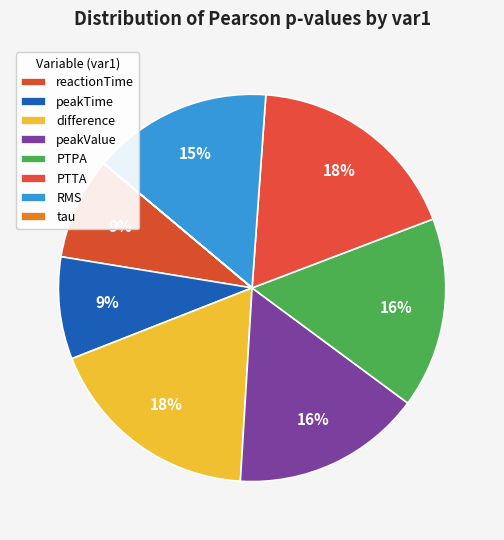

Is reactionTime the majority of the pie?

No